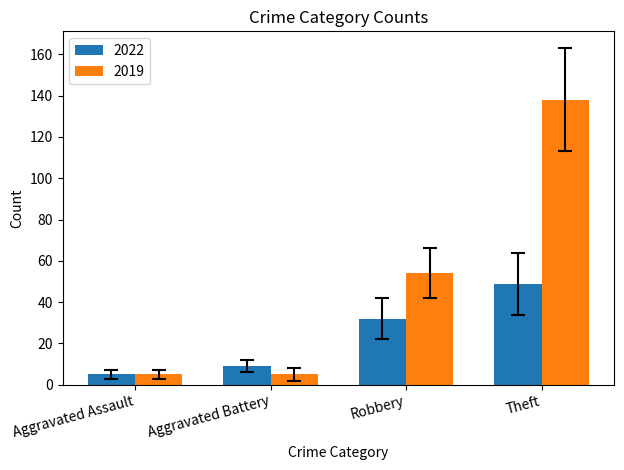

Where is 2022 nearest to the value 27?

Robbery